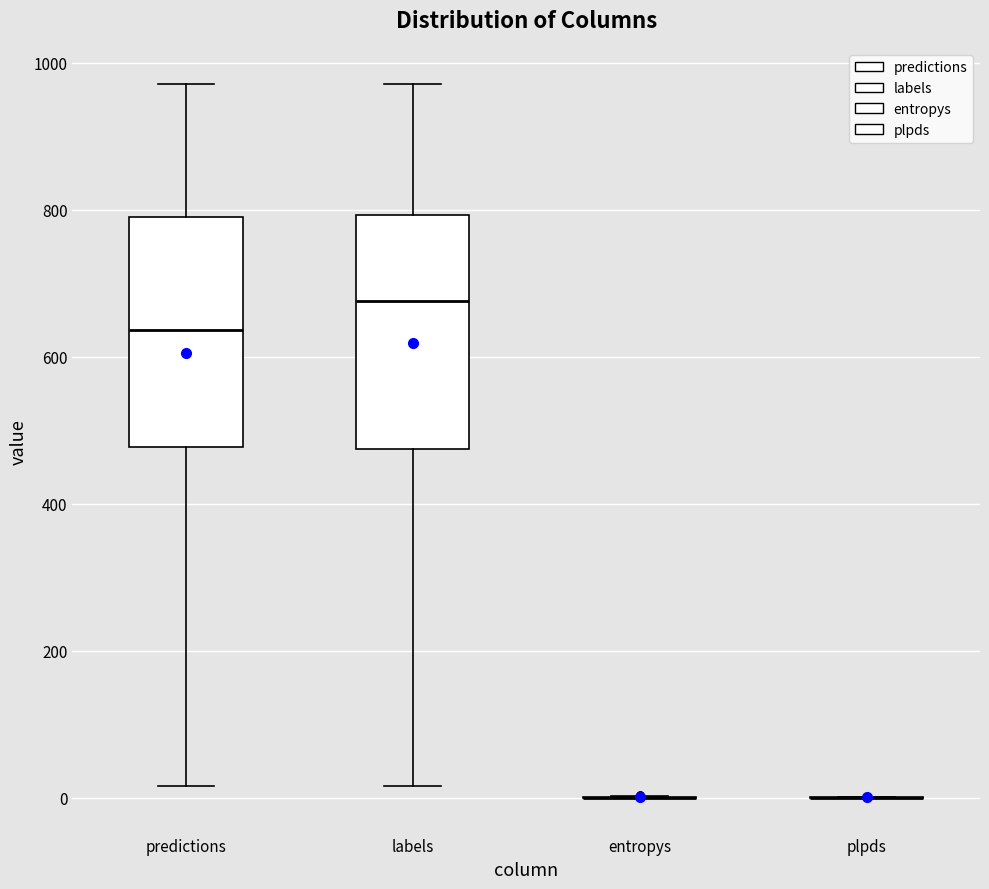

Reading left to right, transcribe this box plot: for each box, give where its median line is, the range the box spans, and where its two whiskers end, as read against the y-axis. The values are not printed on the chart, so give them approximately, as read against the axis.

predictions: median 640, box 480 to 800, whiskers 20 to 980
labels: median 680, box 480 to 800, whiskers 20 to 980
entropys: box collapsed to a line at 0, whiskers 0 to 0
plpds: box collapsed to a line at 0, whiskers 0 to 0